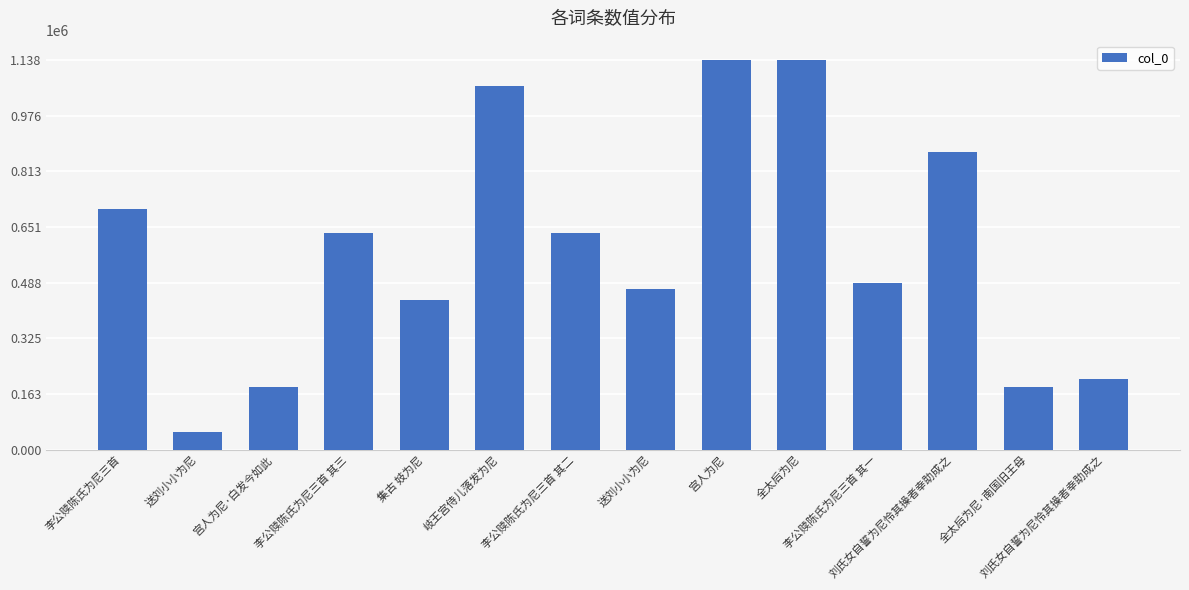

Are the bars horizontal?

No